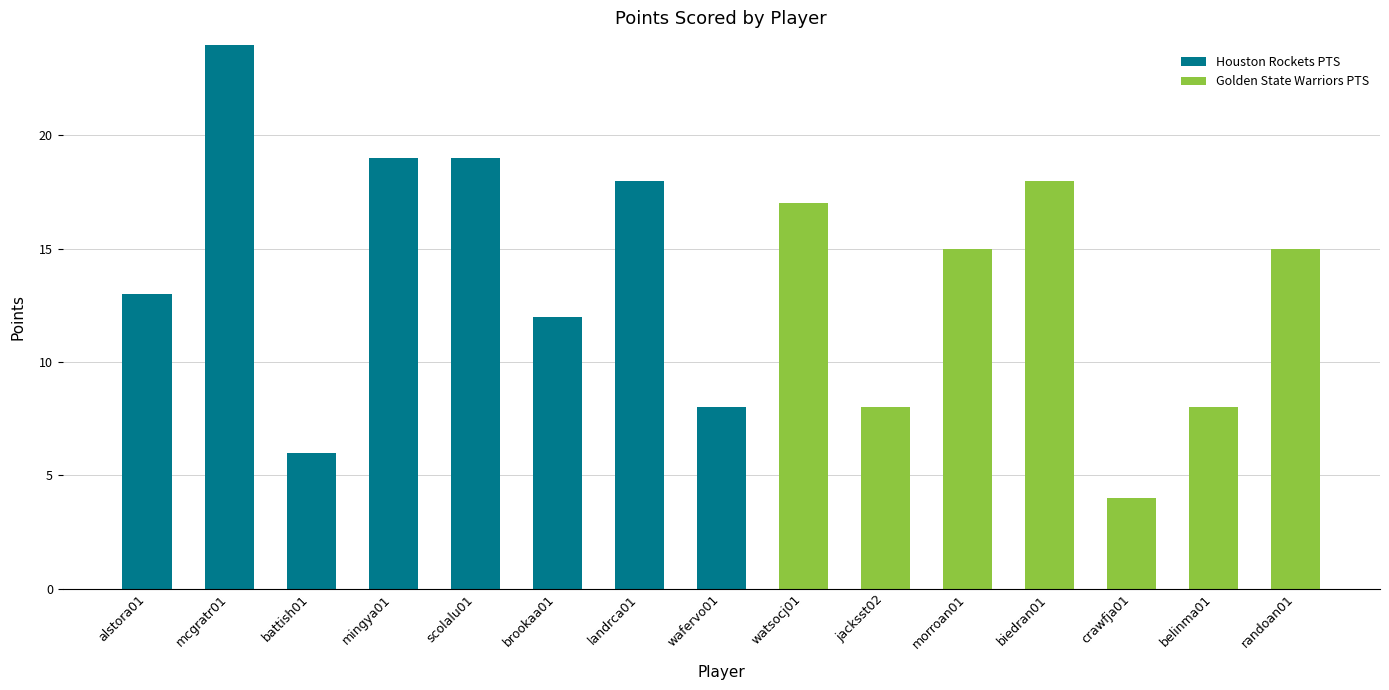

What is the sum of the Houston Rockets PTS values at battish01 and morroan01?

6